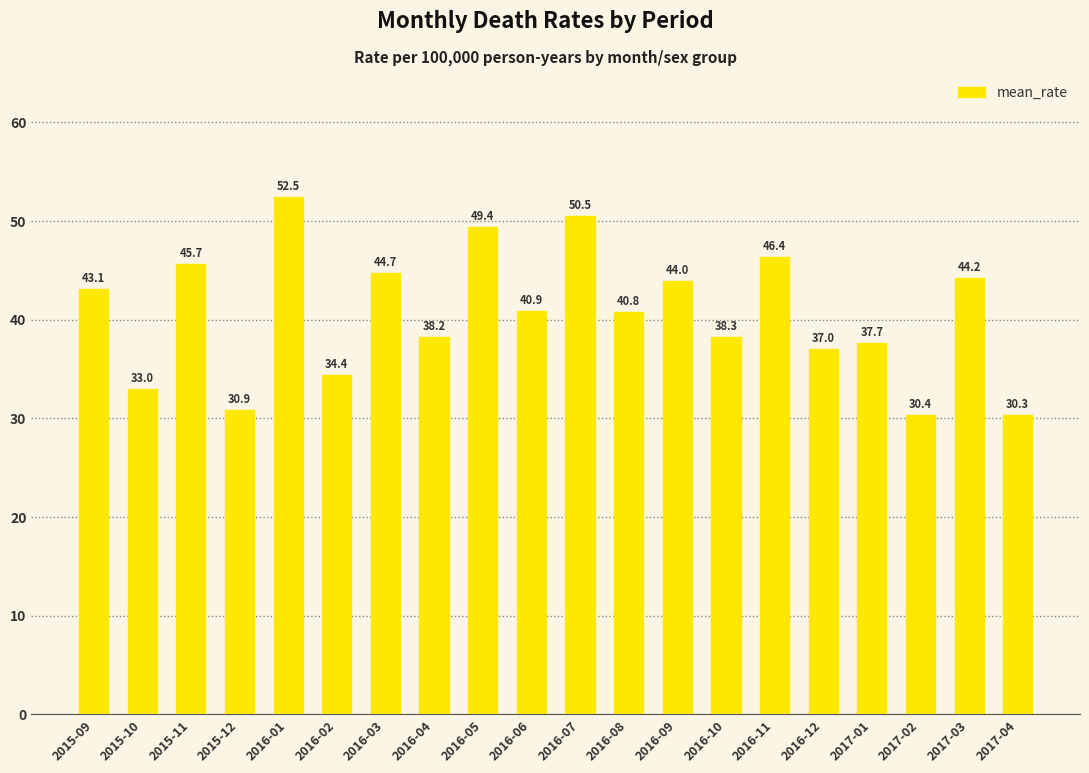

What position from the left is 2017-02?

18